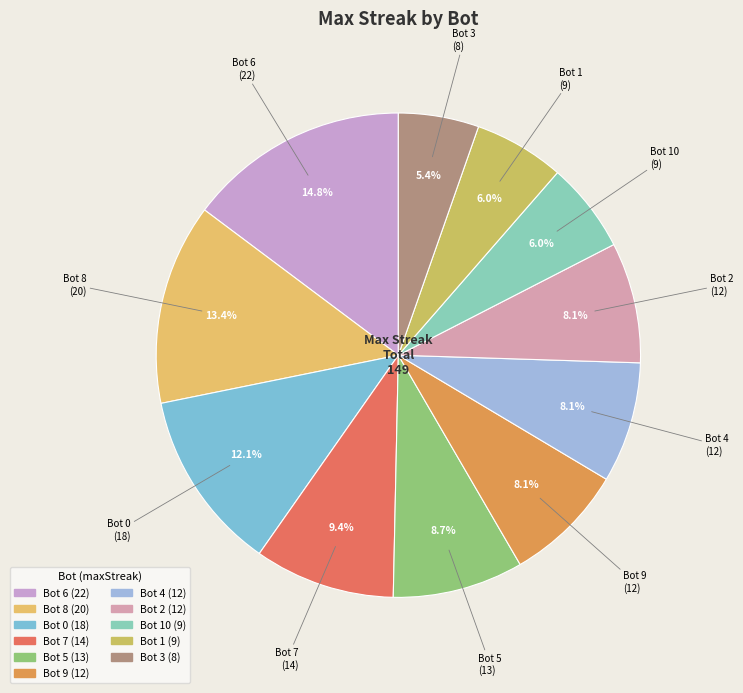

What is the ratio of the value at Bot 2 to the value at Bot 9?

1.0